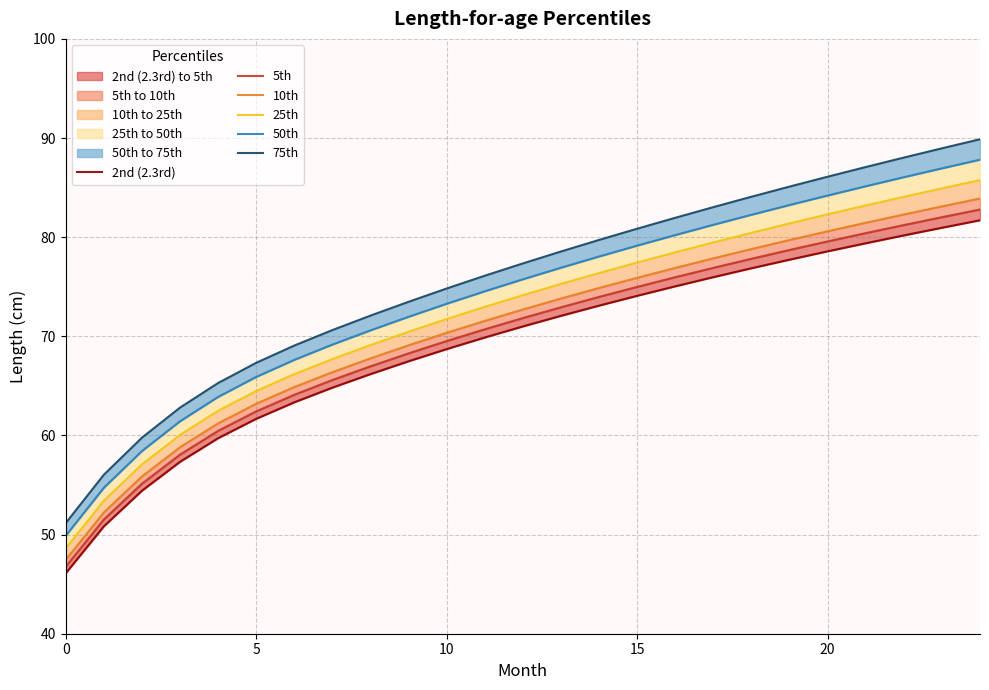

True or false: 25th and 50th intersect in this chart.

False